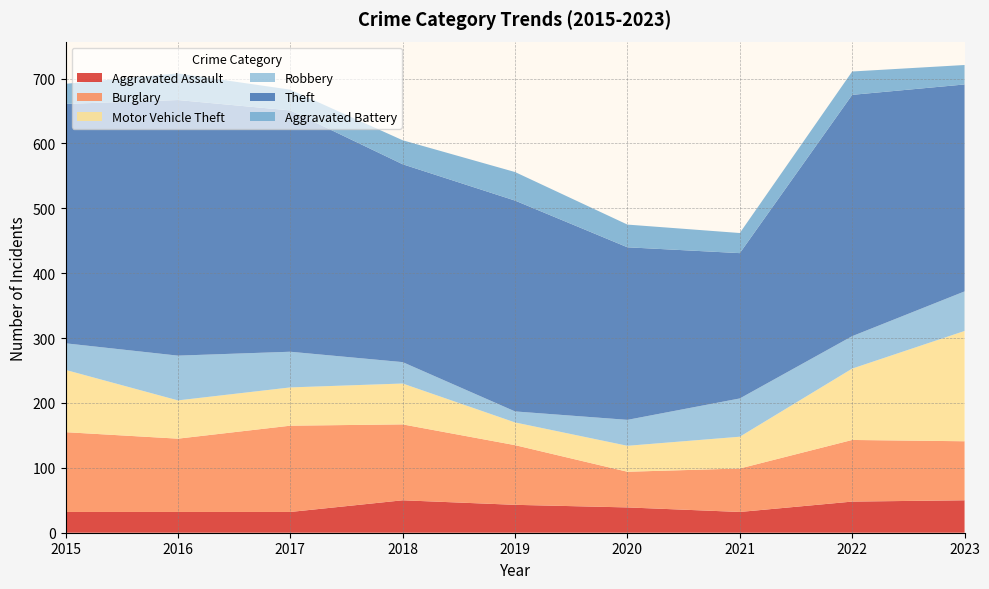

Reading left to right, extract all data points from this chart.

Aggravated Assault: 32	32	32	50	43	39	32	48	50
Burglary: 123	113	133	117	92	55	67	95	91
Motor Vehicle Theft: 96	59	59	63	35	40	49	110	170
Robbery: 41	69	55	33	17	40	59	50	61
Theft: 369	394	372	305	325	266	224	372	319
Aggravated Battery: 31	41	32	37	44	35	31	36	30